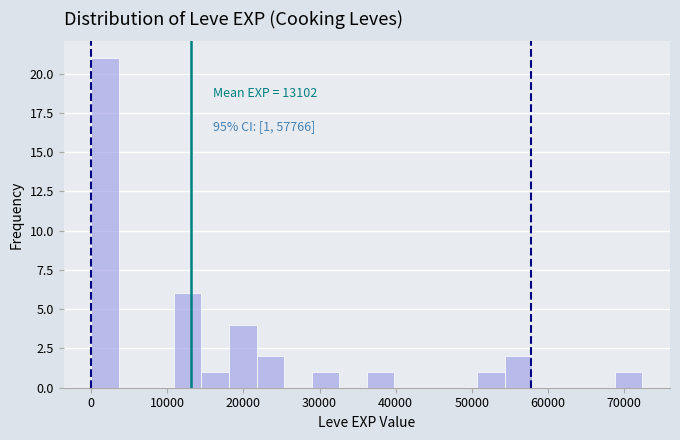

Read against the x-axis, roughly where is the centre of the tallest bar?

2000